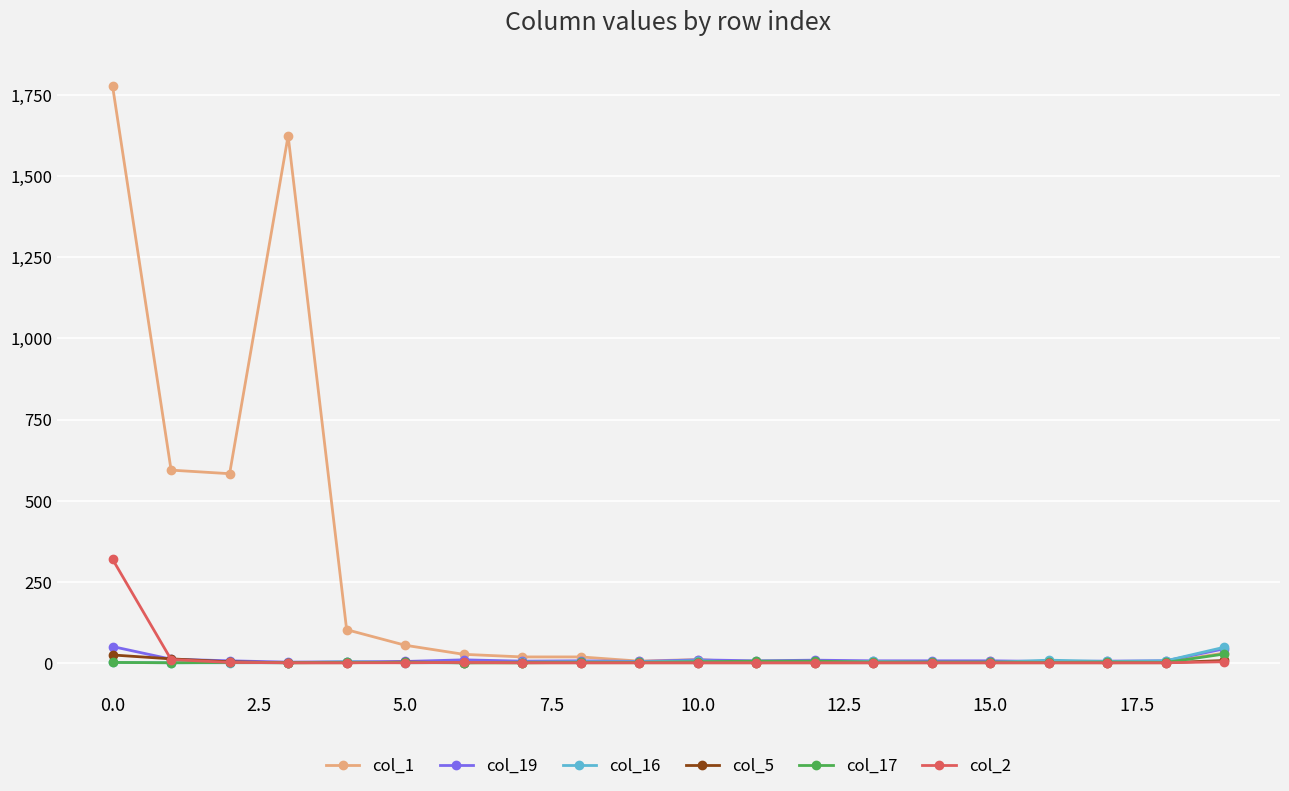

In col_2, how many points are higher than both neighbors (excluding endpoints)?

1